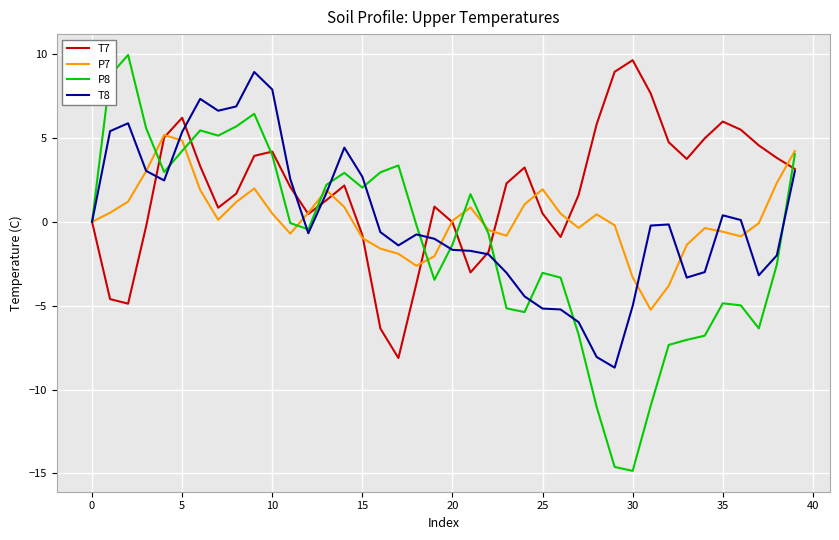

What is the minimum value shown in the chart?

-14.9